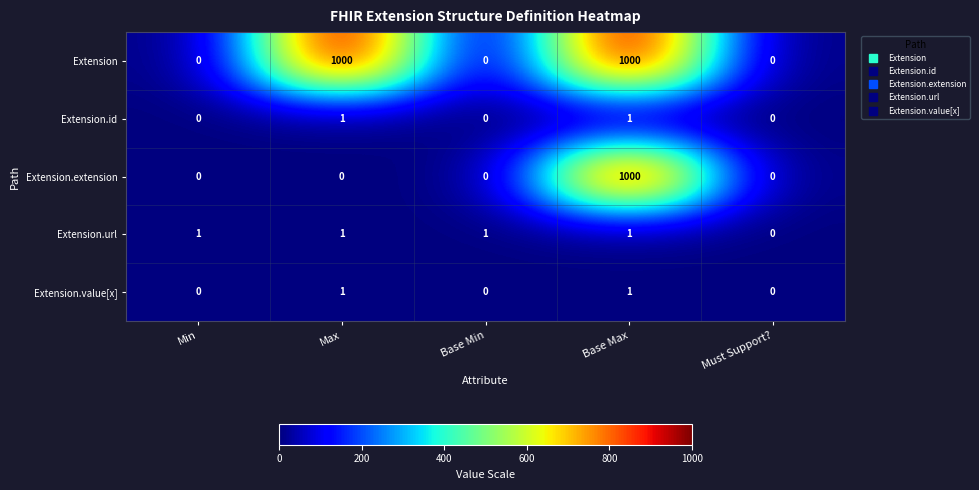

Reading right to left, extract all data points from this chart.

Extension: 0	1000	0	1000	0
Extension.id: 0	1	0	1	0
Extension.extension: 0	1000	0	0	0
Extension.url: 0	1	1	1	1
Extension.value[x]: 0	1	0	1	0